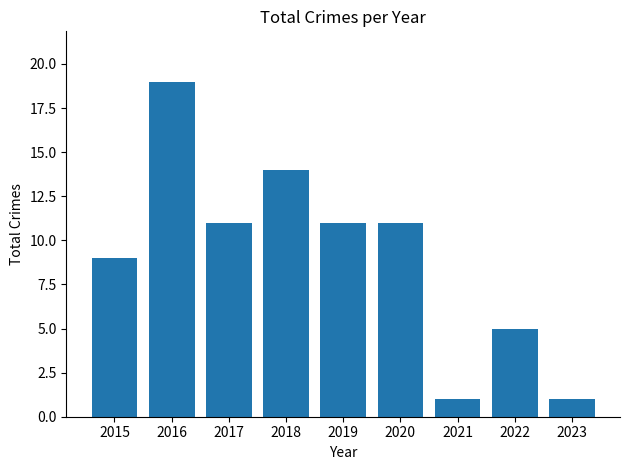

Count the values in the range 5 to 11.

5